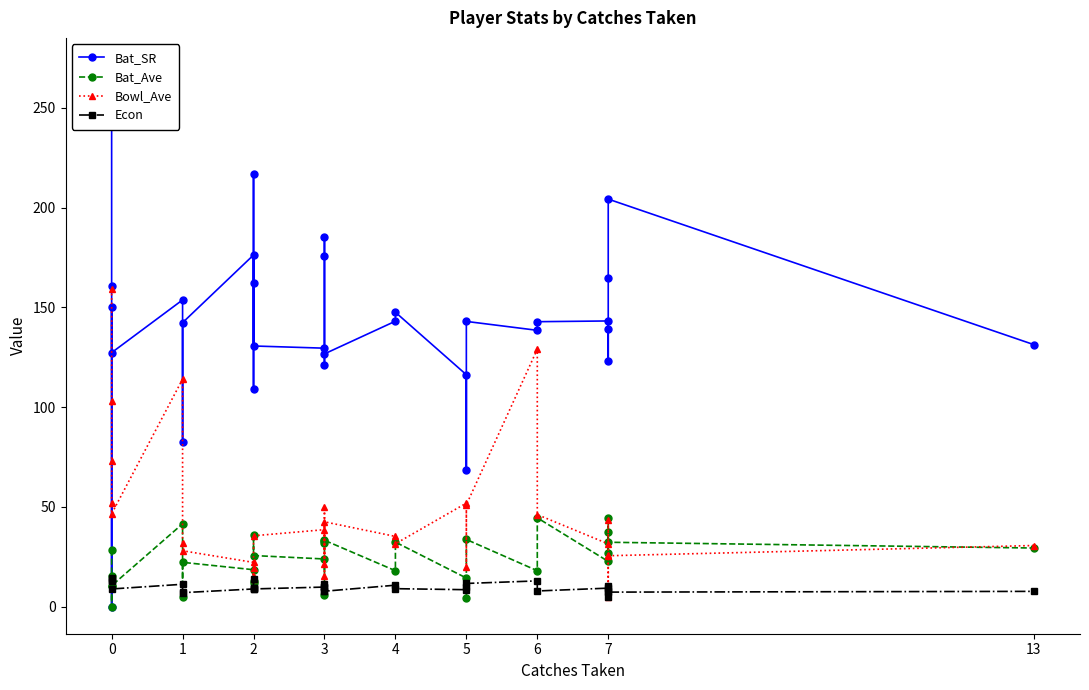

How many data points in Bat_SR are above 142?

17